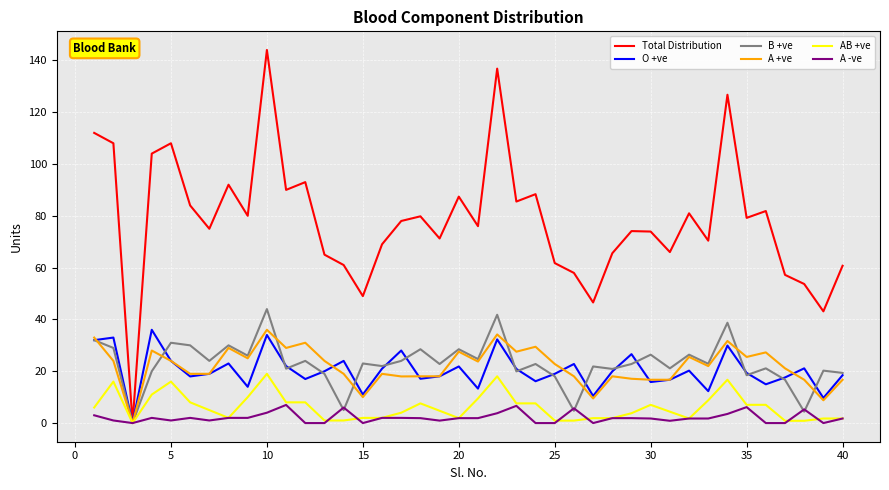

What is the highest value of the A +ve series?

36.0